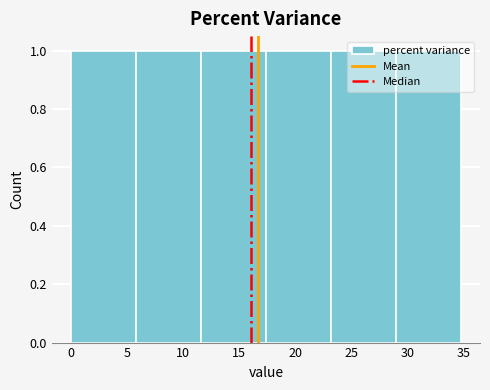

Reading left to right, list every bar in this chart as the range it spans on the x-axis followed by its height. Neither the bar edges nor the heights are printed on the chart, so give them approximately, as read against the axes.

0.0 to 6.0: 1
6.0 to 11.5: 1
11.5 to 17.5: 1
17.5 to 23.0: 1
23.0 to 29.0: 1
29.0 to 34.5: 1